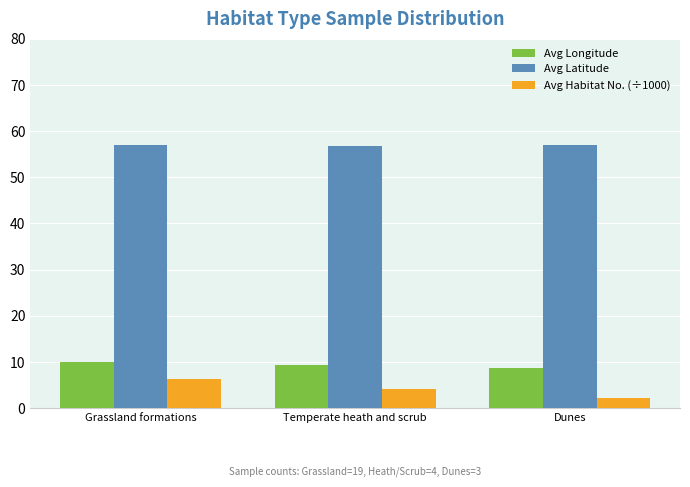

What position from the left is Dunes?

3